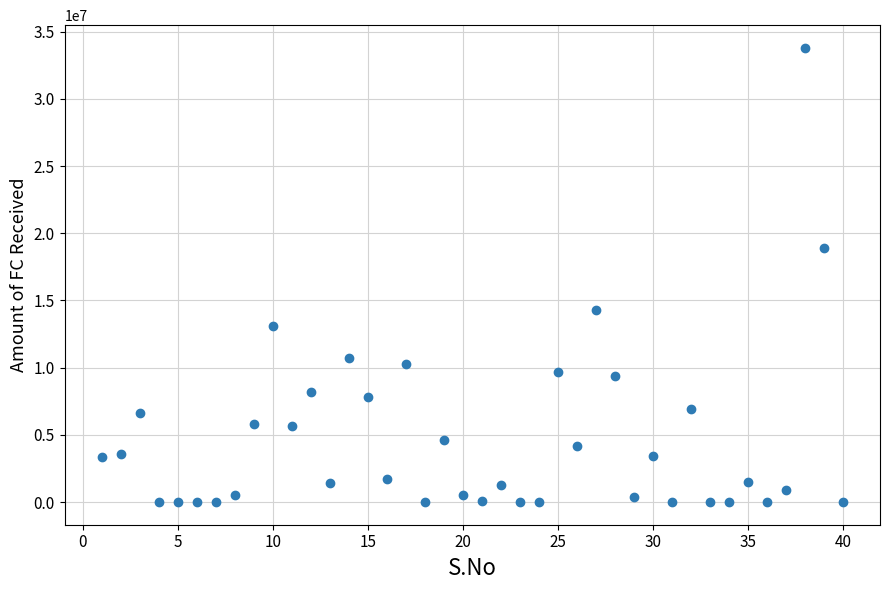

What is the range of X values (max minus min)?

39.0